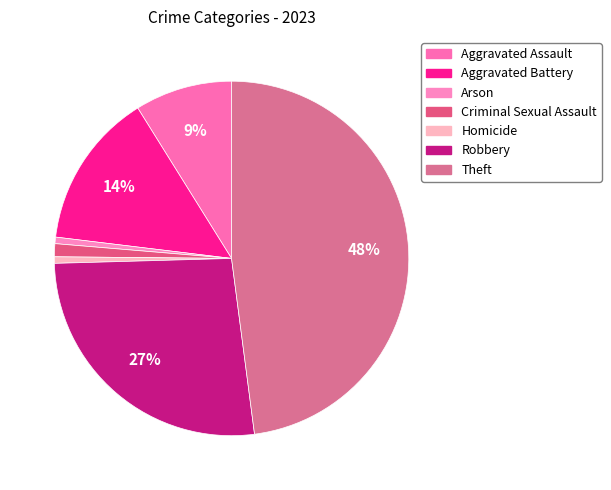

How many slices are in this pie chart?

7